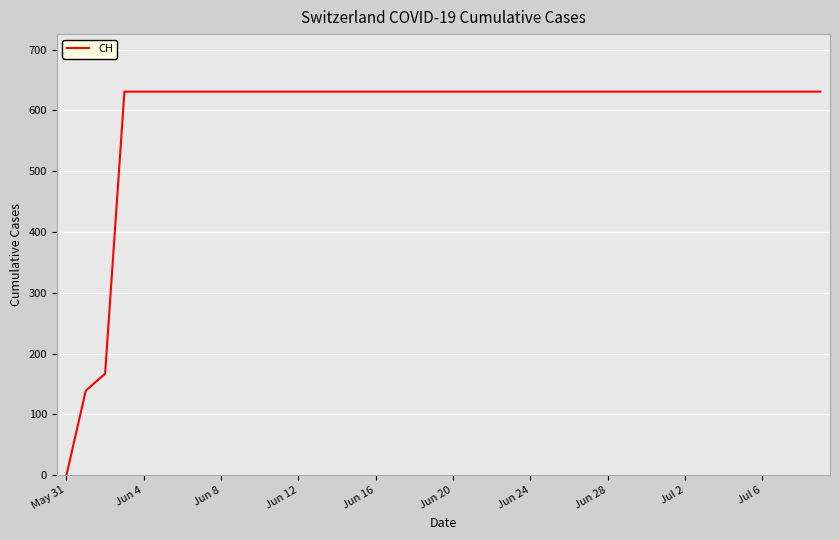

What is the sum of all values?

23653